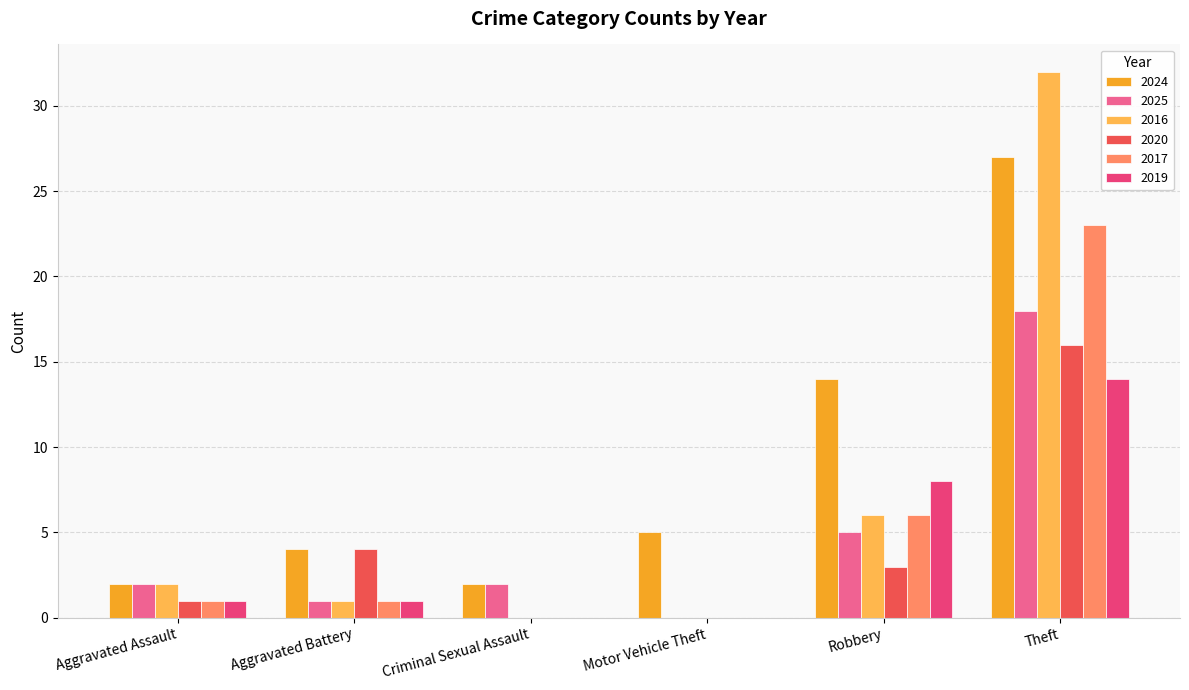

Reading left to right, what are all the values shown in this chart?

2024: 2	4	2	5	14	27
2025: 2	1	2	0	5	18
2016: 2	1	0	0	6	32
2020: 1	4	0	0	3	16
2017: 1	1	0	0	6	23
2019: 1	1	0	0	8	14